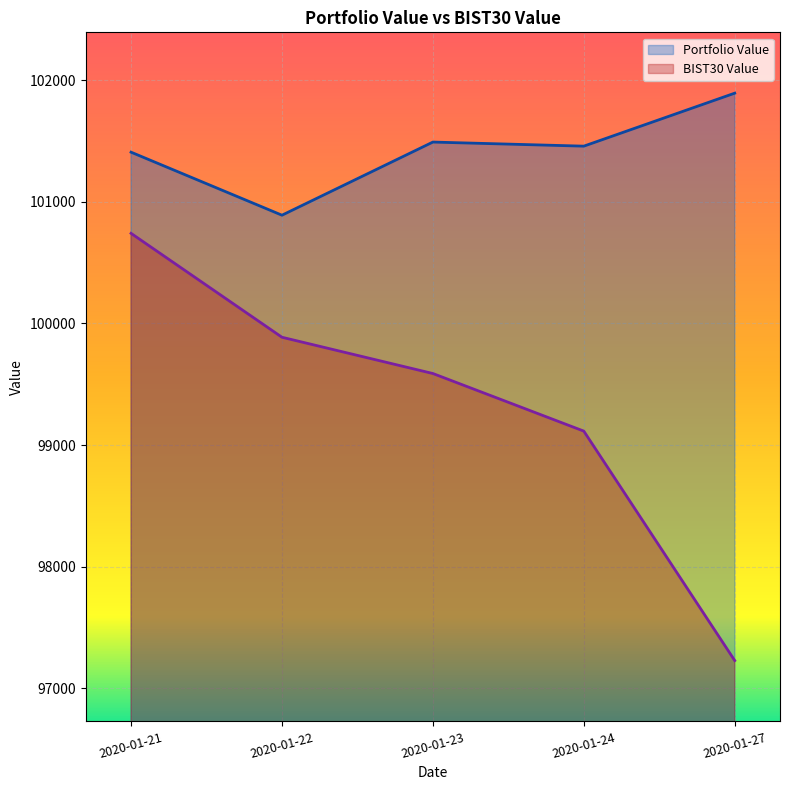

Is the value of Portfolio Value at 2020-01-23 greater than the value of BIST30 Value at 2020-01-24?

Yes